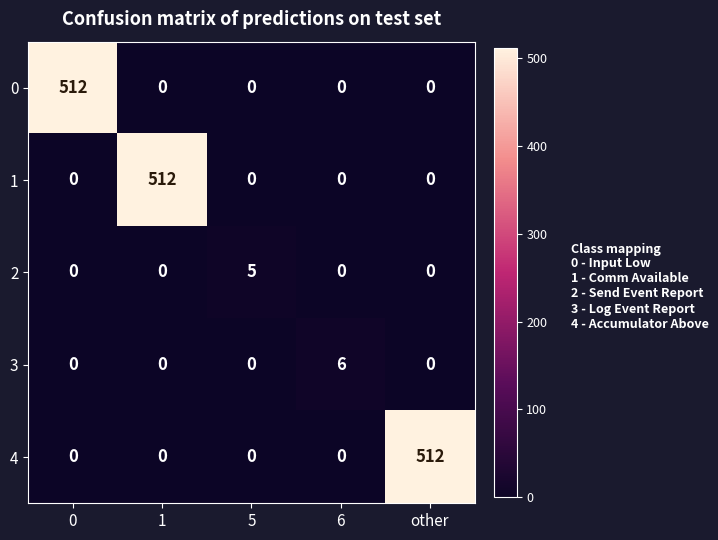

Which series changed the most between 0 and 6?

0